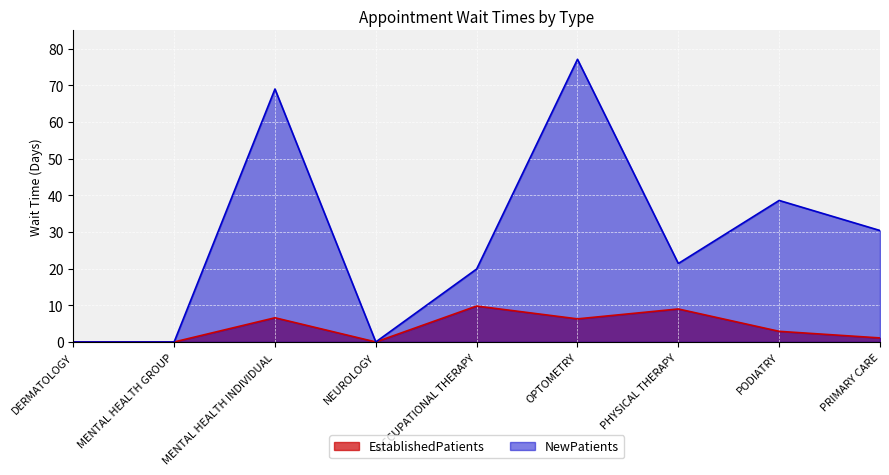

Where is NewPatients nearest to the value 38?

PODIATRY